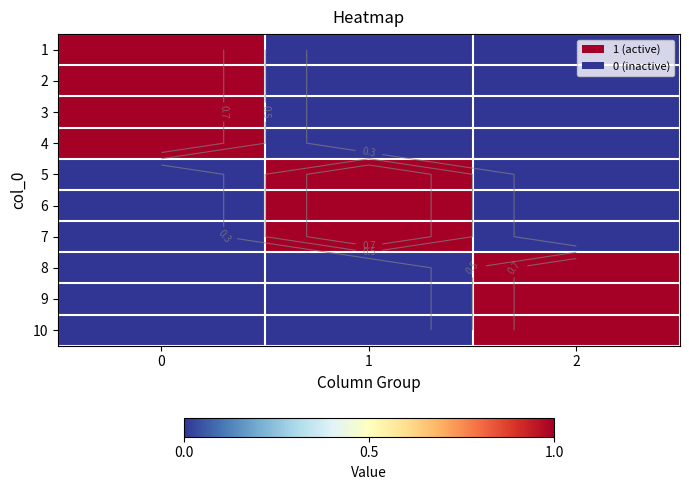

Reading left to right, what are all the values shown in this chart?

row_0: 0=1	1=0	2=0
row_1: 0=1	1=0	2=0
row_2: 0=1	1=0	2=0
row_3: 0=1	1=0	2=0
row_4: 0=0	1=1	2=0
row_5: 0=0	1=1	2=0
row_6: 0=0	1=1	2=0
row_7: 0=0	1=0	2=1
row_8: 0=0	1=0	2=1
row_9: 0=0	1=0	2=1